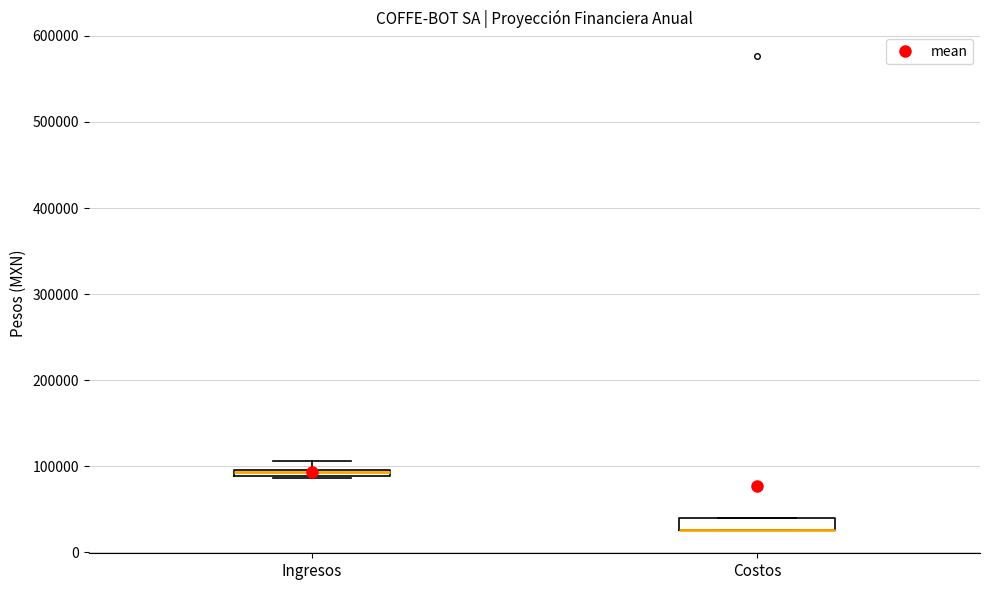

Where is the lower edge of the box for Costos on the y-axis? The values are not printed on the chart, so give them approximately, as read against the axis.

30000